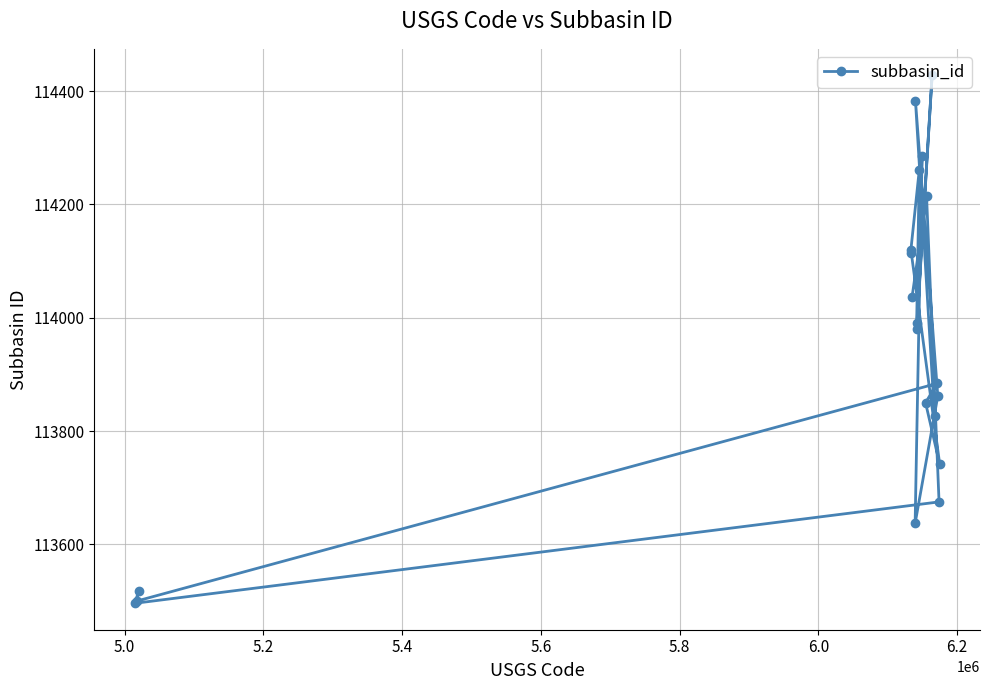

What is the average value?

113940